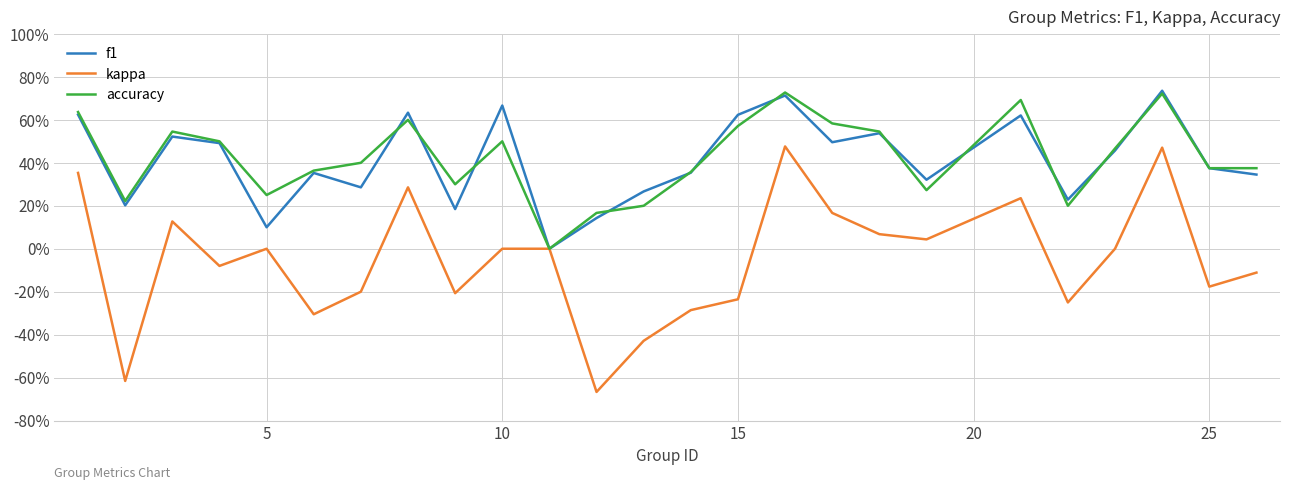

Reading left to right, extract all data points from this chart.

f1: 0.6	0.2	0.5	0.5	0.1	0.4	0.3	0.6	0.2	0.7	0.0	0.1	0.3	0.4	0.6	0.7	0.5	0.5	0.3	0.6	0.2	0.5	0.7	0.4	0.3
kappa: 0.4	-0.6	0.1	-0.1	0.0	-0.3	-0.2	0.3	-0.2	0.0	0.0	-0.7	-0.4	-0.3	-0.2	0.5	0.2	0.1	0.0	0.2	-0.2	0.0	0.5	-0.2	-0.1
accuracy: 0.6	0.2	0.5	0.5	0.2	0.4	0.4	0.6	0.3	0.5	0.0	0.2	0.2	0.4	0.6	0.7	0.6	0.5	0.3	0.7	0.2	0.5	0.7	0.4	0.4